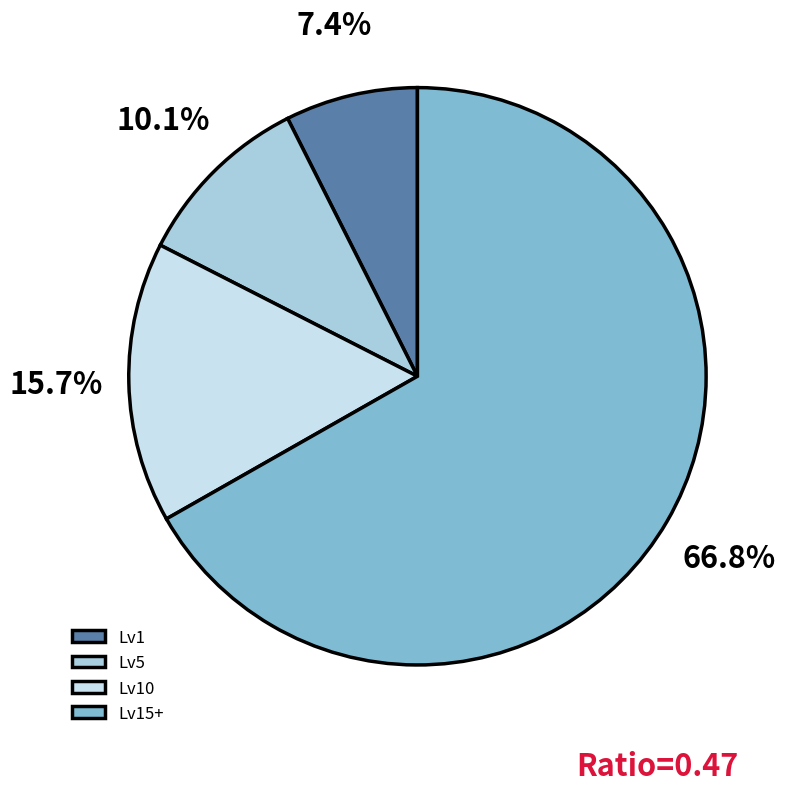

Combined, what portion of the pie is Lv15+ and Lv10?

82.5%